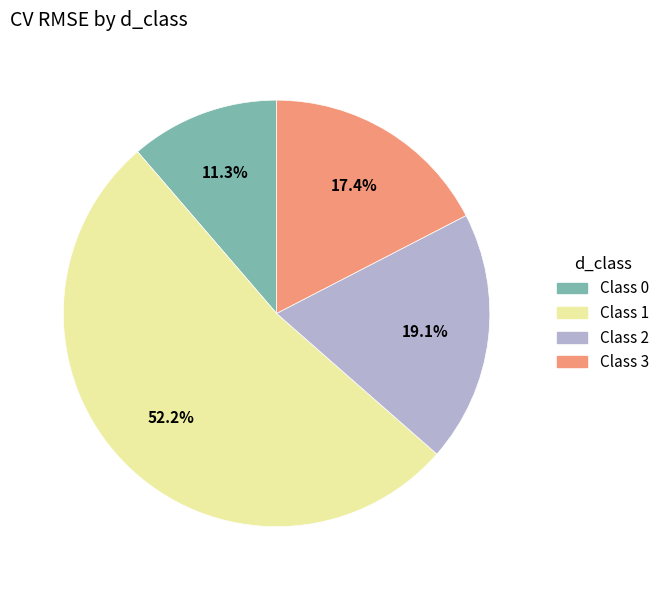

Count the number of slices in the pie.

4